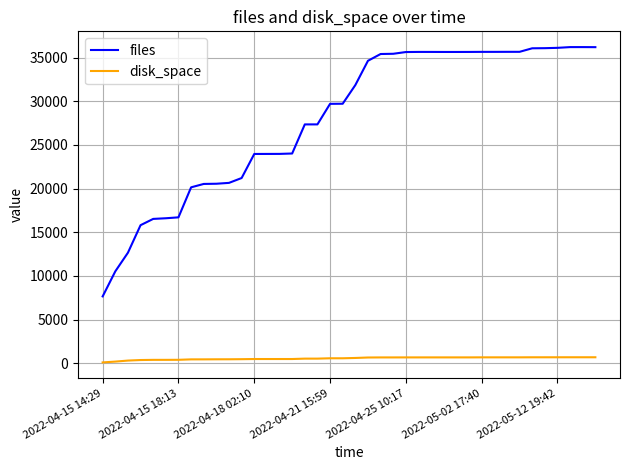

What is the greatest value displayed?

36208.0